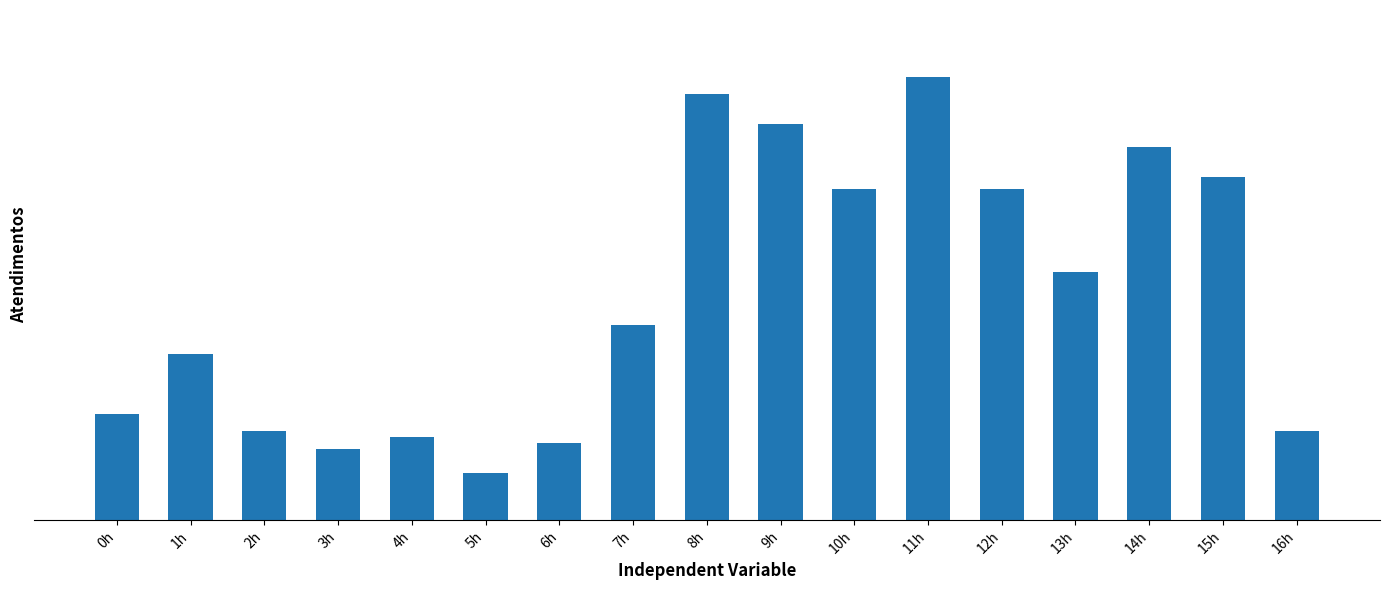

List the labels in order of value, largest first.

11h, 8h, 9h, 14h, 15h, 10h, 12h, 13h, 7h, 1h, 0h, 2h, 16h, 4h, 6h, 3h, 5h